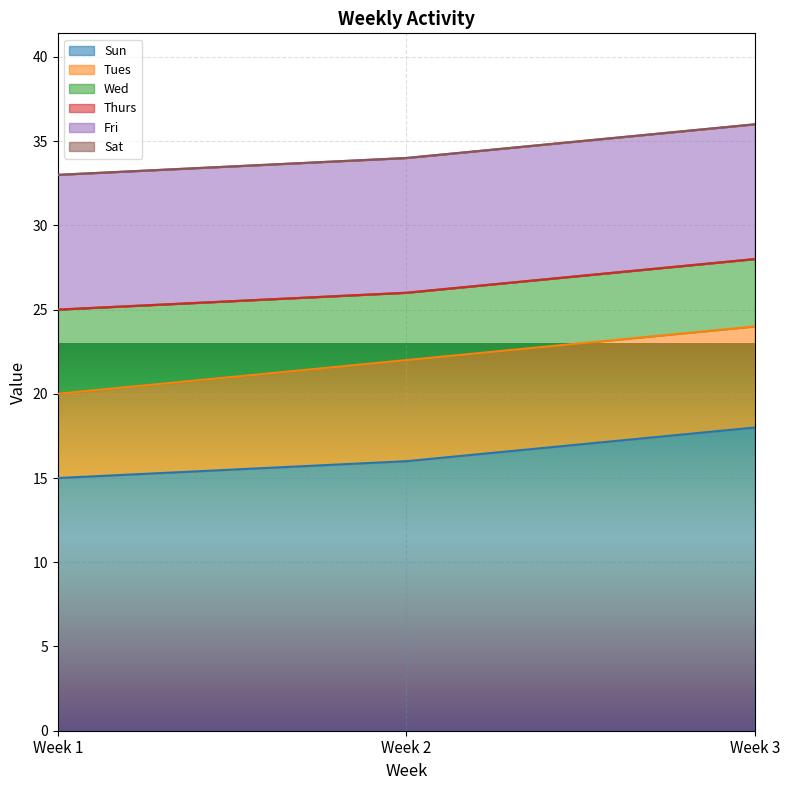

What is the sum of all Sun values?

49